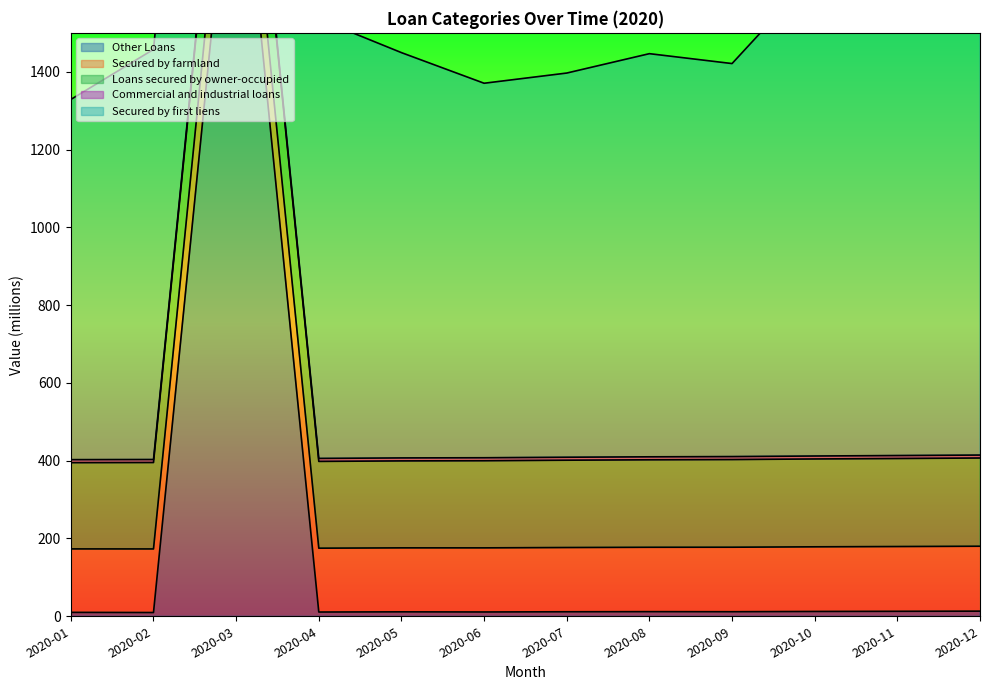

What is the difference between the maximum and second lowest values in the Secured by farmland series?

3.4